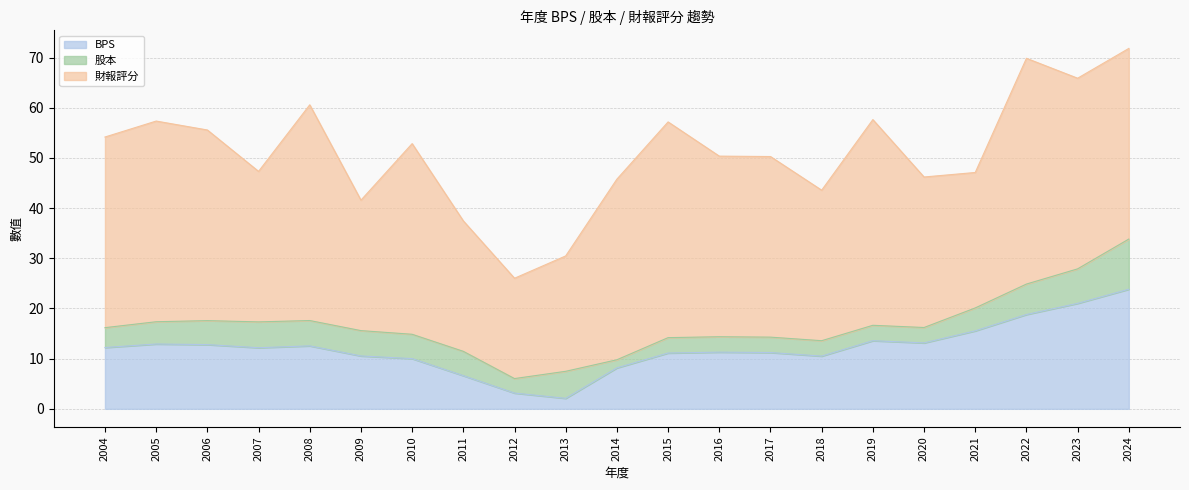

Which series changed the most between 2009 and 2018?

財報評分